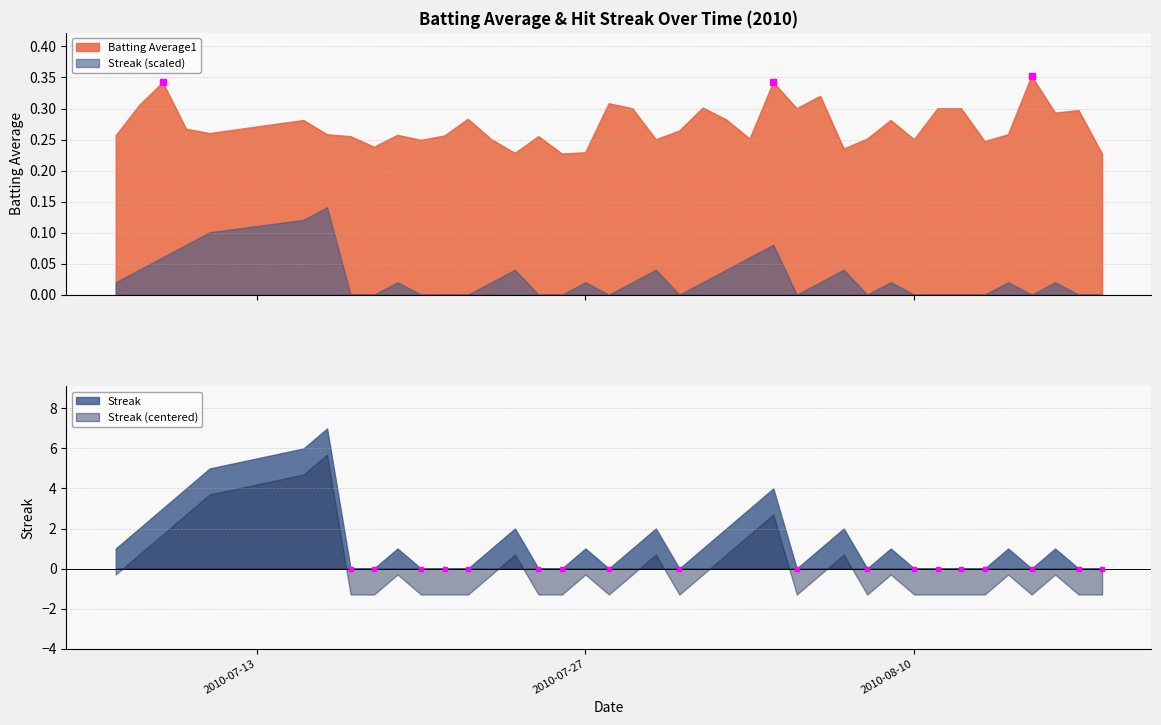

What is the sum of the values at 2010-08-03 and 2010-07-29?

0.6